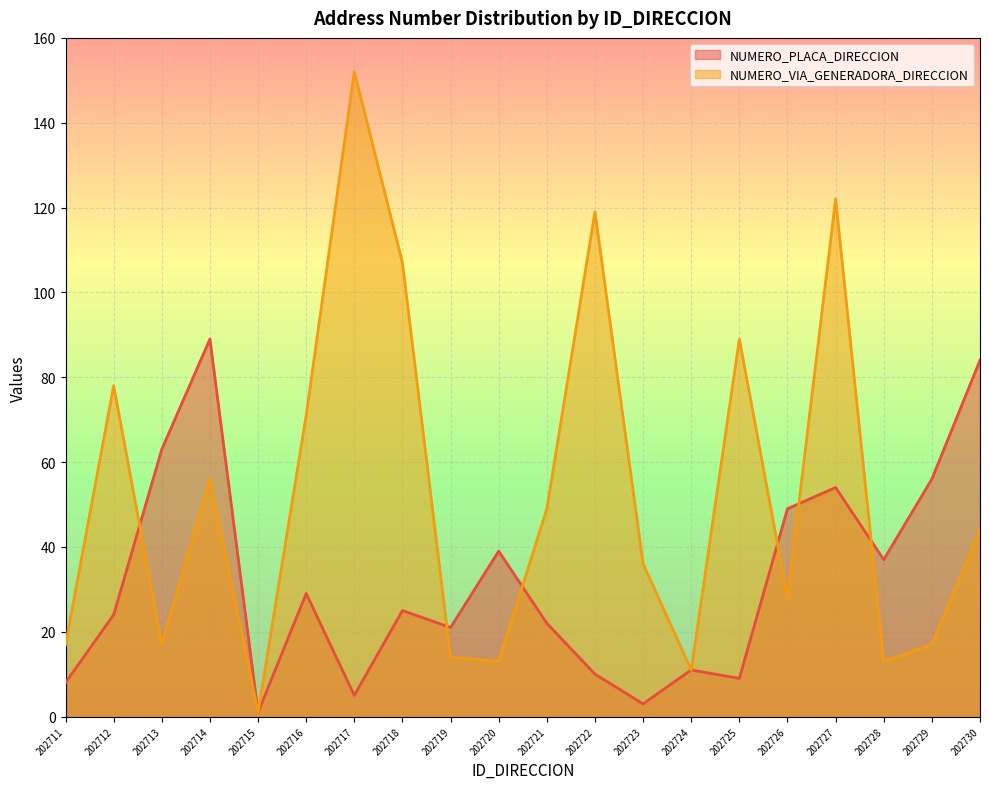

What is the average value of the NUMERO_VIA_GENERADORA_DIRECCION series?

53